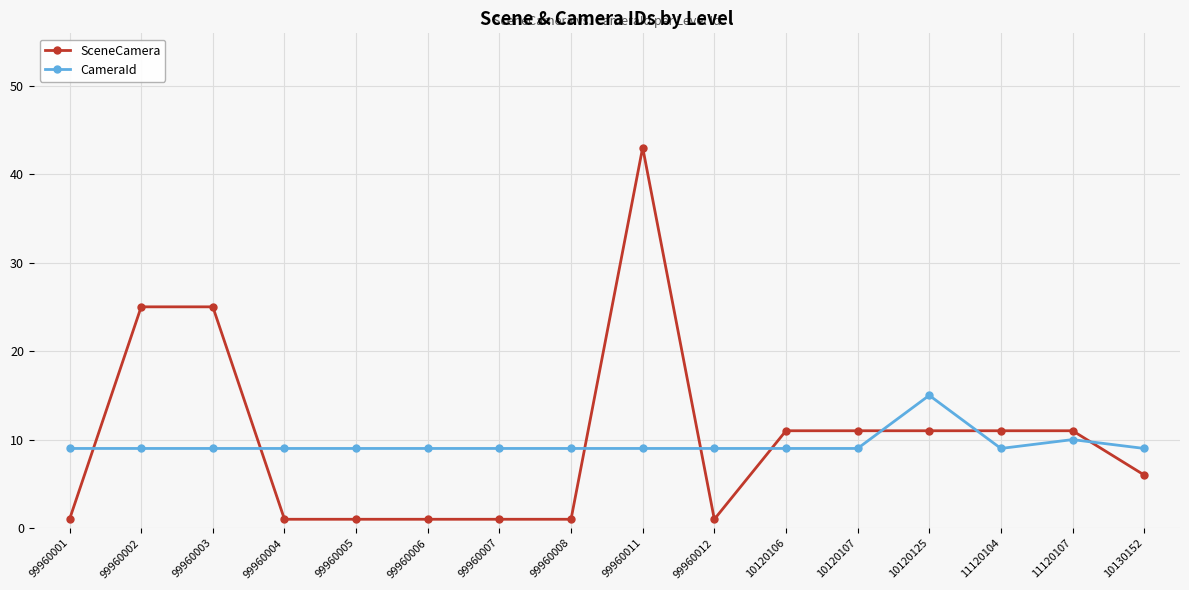

Which series has the largest range (max minus min)?

SceneCamera